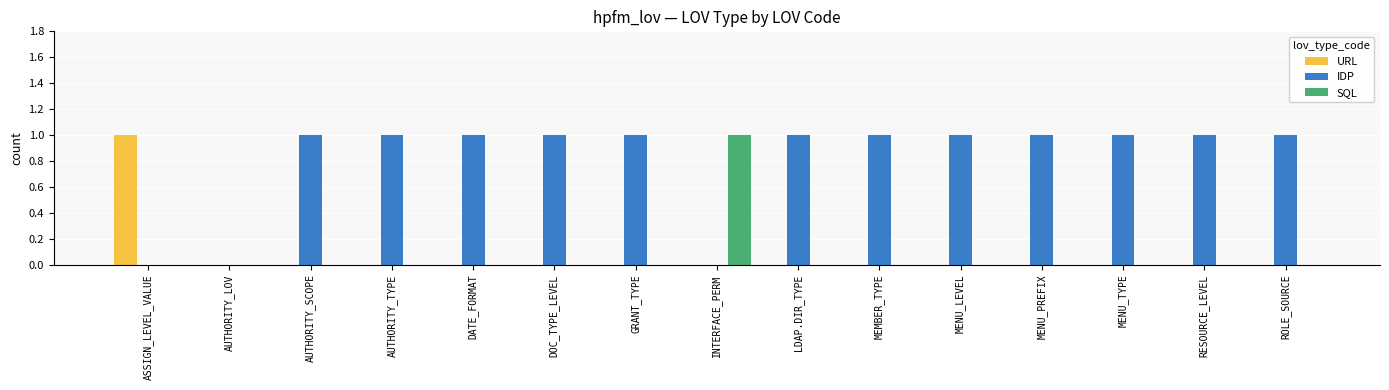

How many distinct data groups are displayed?

3